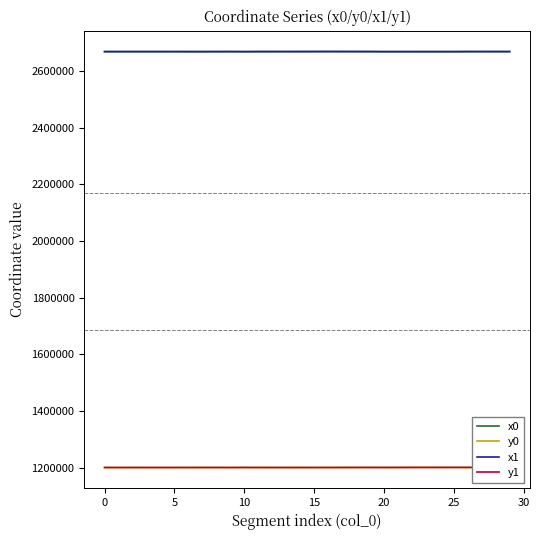

What is the difference between the highest and lowest values at 19?

1467446.9